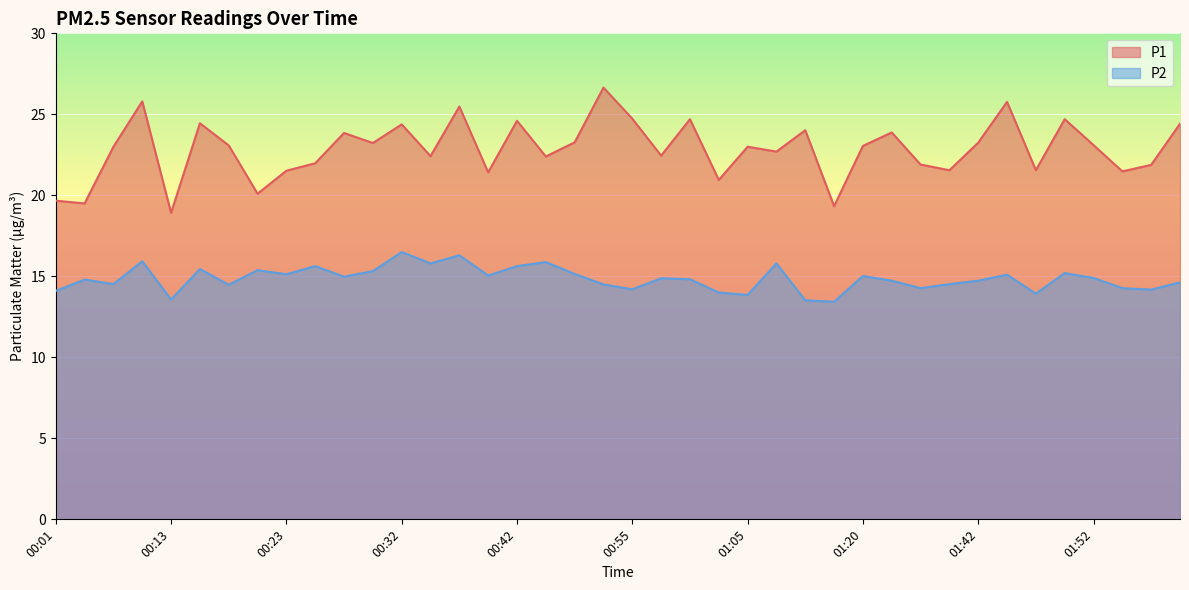

Reading left to right, what are all the values shown in this chart?

P1: 19.7	19.5	23.0	25.8	18.9	24.4	23.1	20.1	21.5	22.0	23.9	23.2	24.4	22.4	25.5	21.4	24.6	22.4	23.3	26.6	24.7	22.4	24.7	20.9	23.0	22.7	24.0	19.3	23.1	23.9	21.9	21.6	23.2	25.8	21.6	24.7	23.1	21.5	21.9	24.4
P2: 14.1	14.8	14.5	15.9	13.6	15.4	14.5	15.4	15.1	15.6	15.0	15.3	16.5	15.8	16.3	15.1	15.6	15.9	15.2	14.5	14.2	14.9	14.8	14.0	13.8	15.8	13.5	13.4	15.0	14.7	14.3	14.5	14.7	15.1	13.9	15.2	14.9	14.3	14.2	14.6